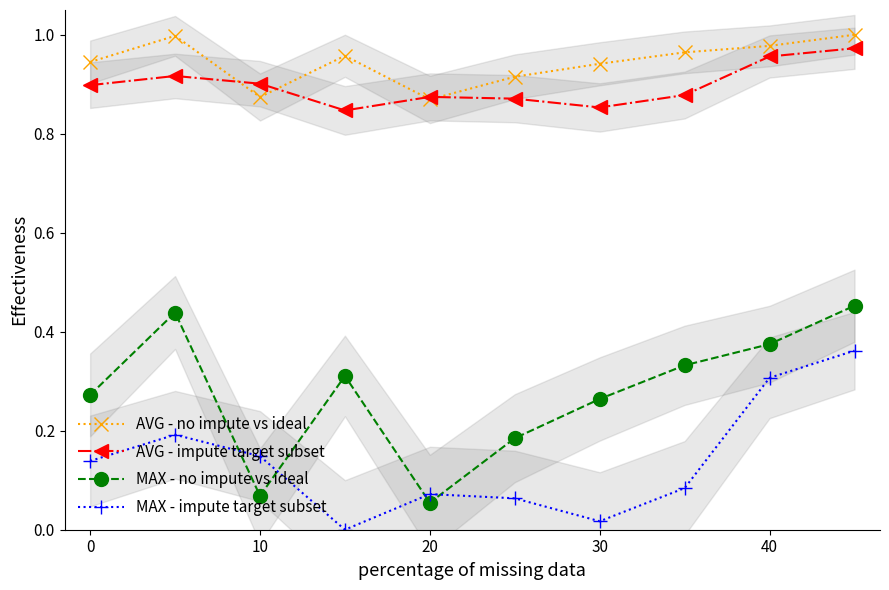

The value of MAX - impute target subset at 9 is 0.2. True or false?

False